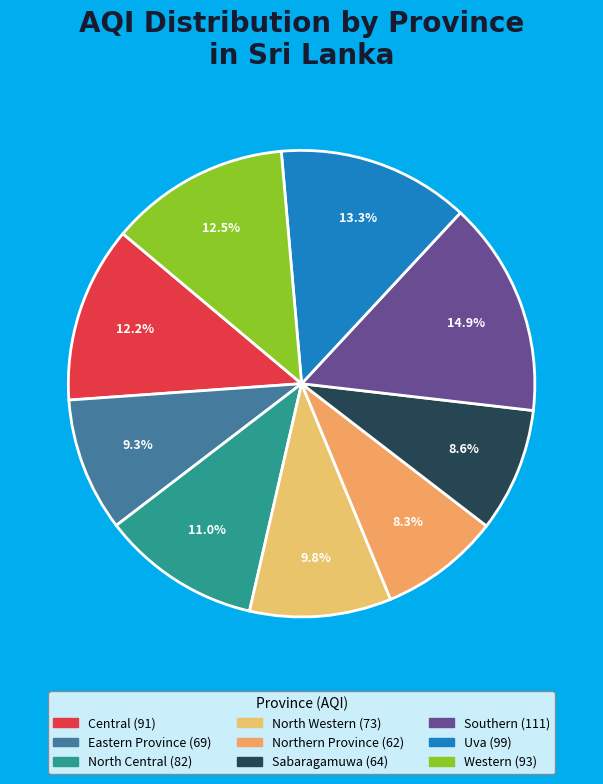

Does North Central represent more than half of the total?

No